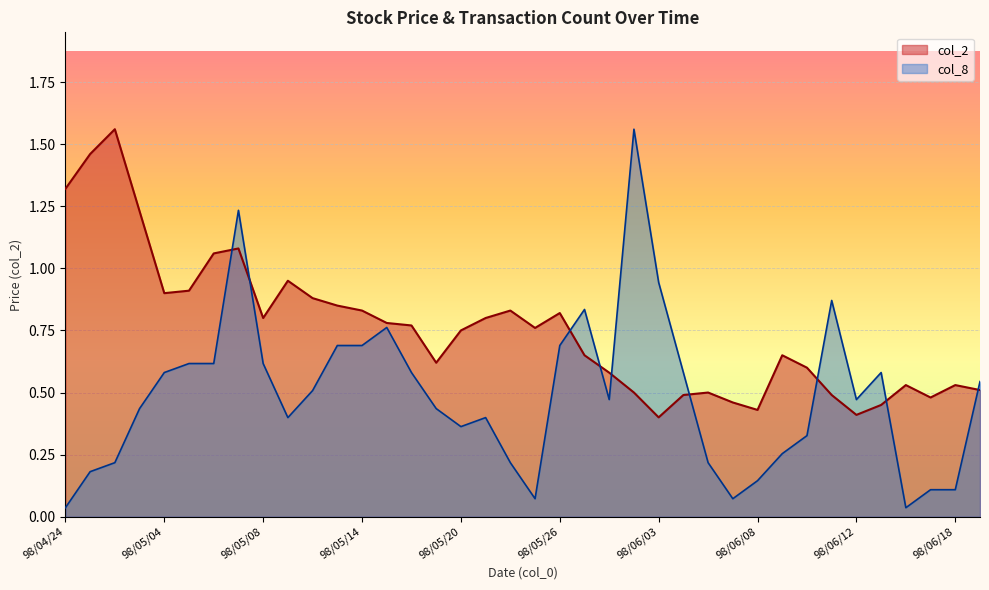

Is the value of col_8 at 98/05/05 greater than the value of col_2 at 98/06/09?

No